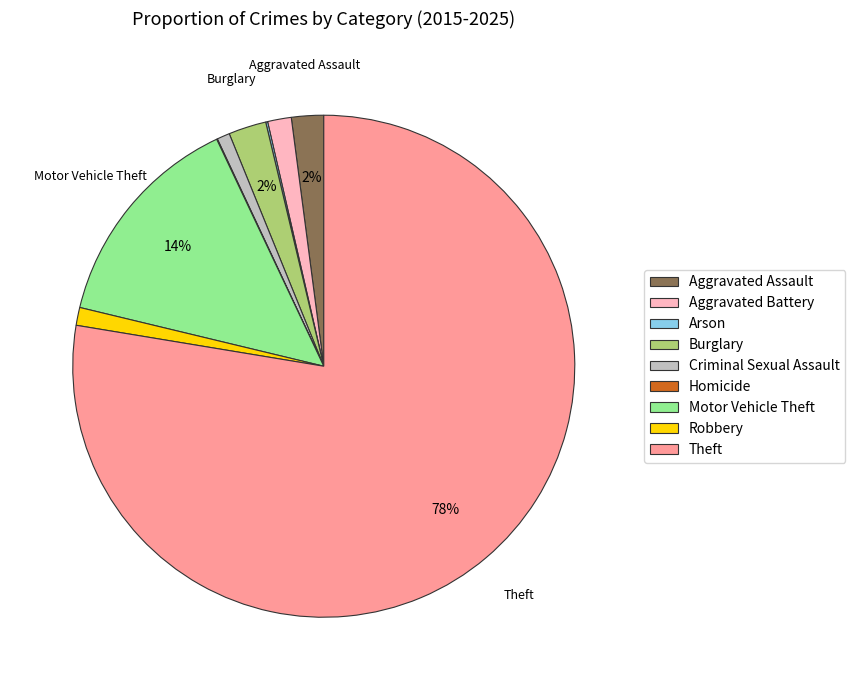

Is there any slice that represents more than half of the pie?

Yes